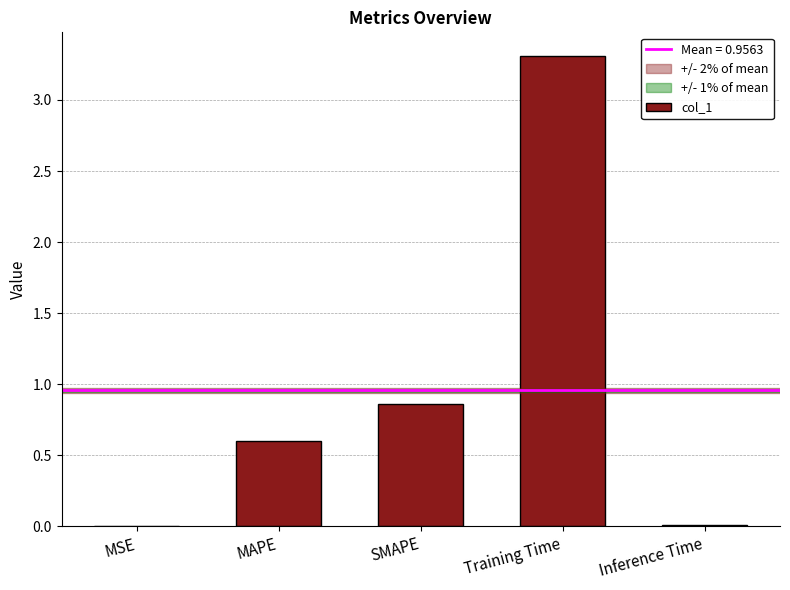

The chart shows a value of 1.1 at MAPE. True or false?

False